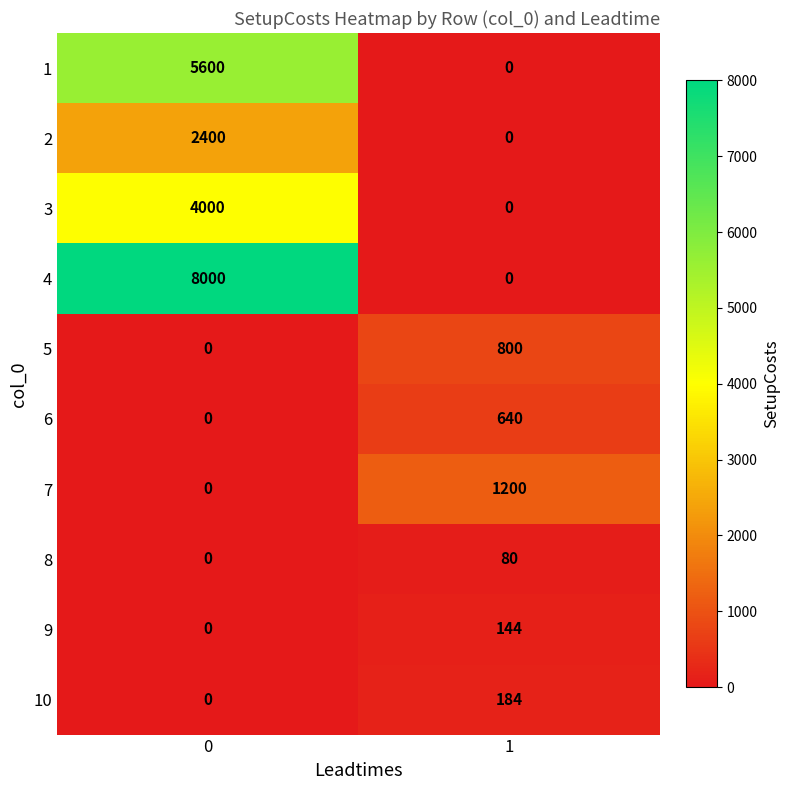

What is the difference between the maximum and minimum values in the 10 series?

184